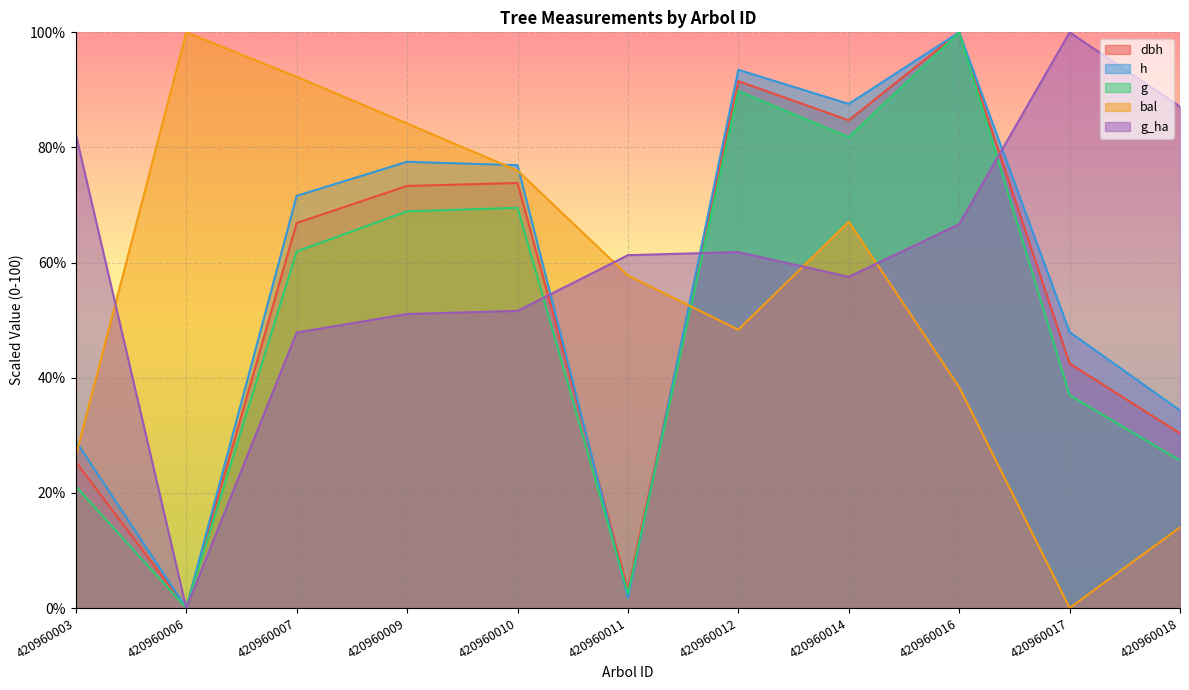

Is it true that dbh equals 42.6 at 420960018?

False